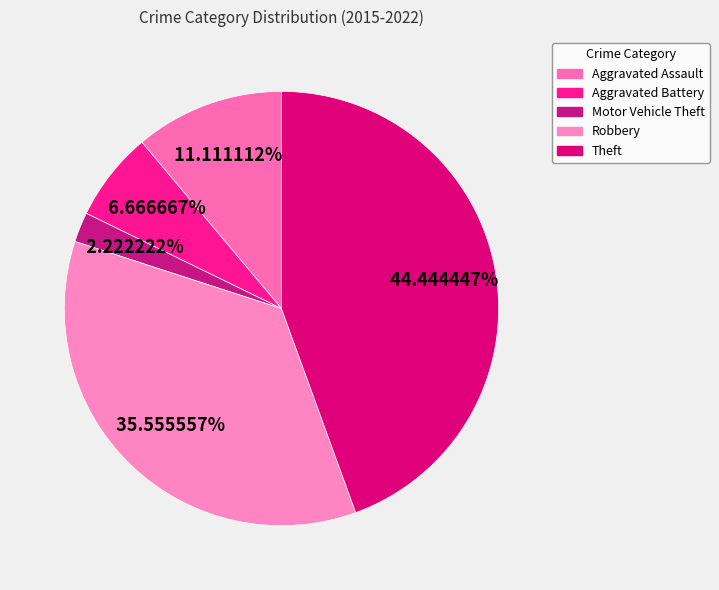

To the nearest percent, what percentage of the pie is Aggravated Assault?

11%